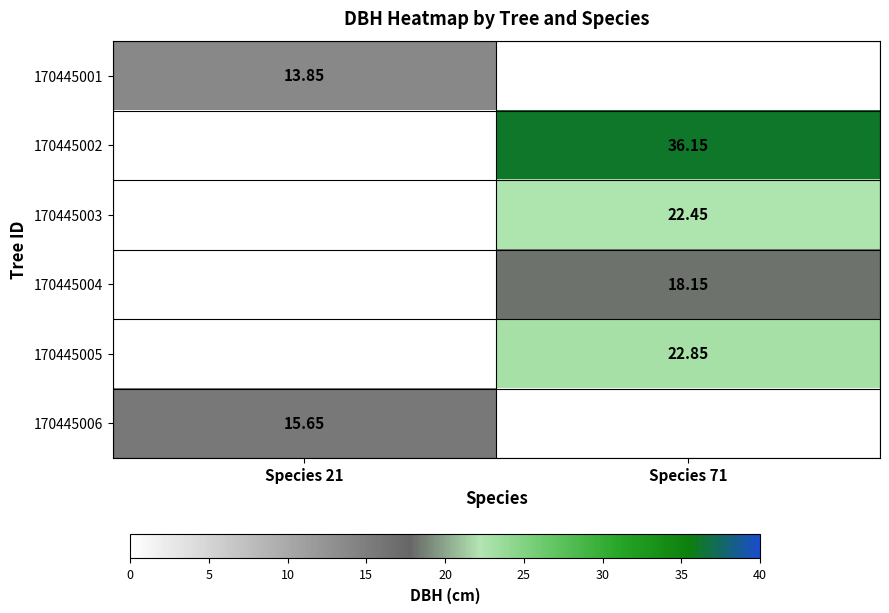

What is the difference between the highest and lowest values at Species 21?

1.8